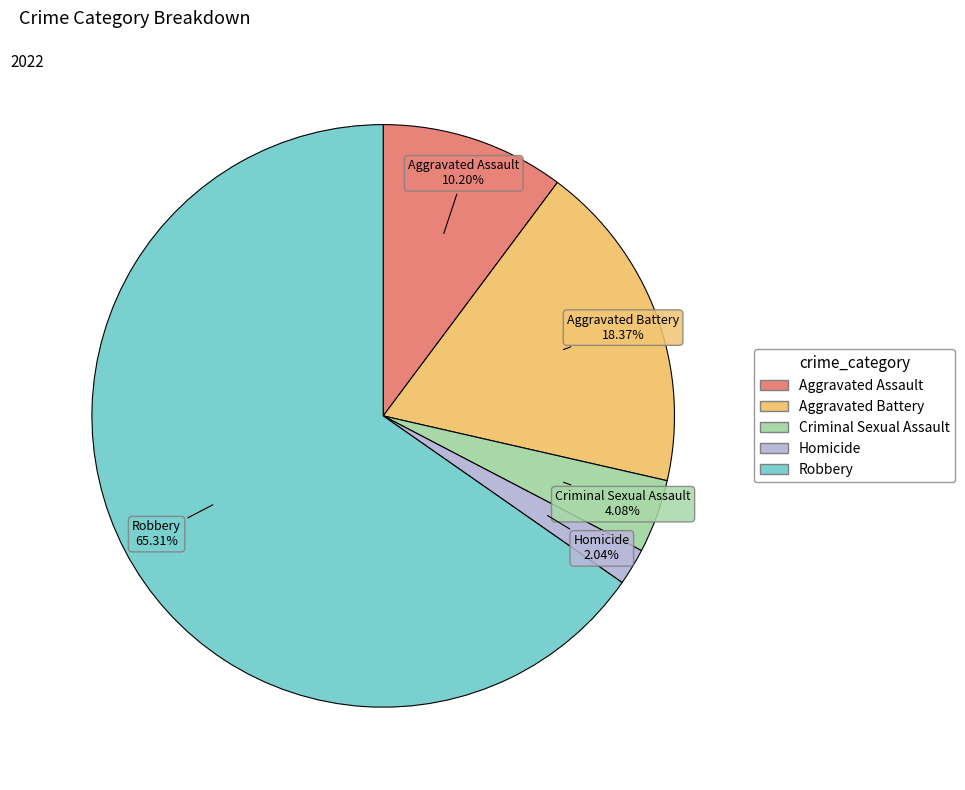

Is there a majority slice in this chart?

Yes